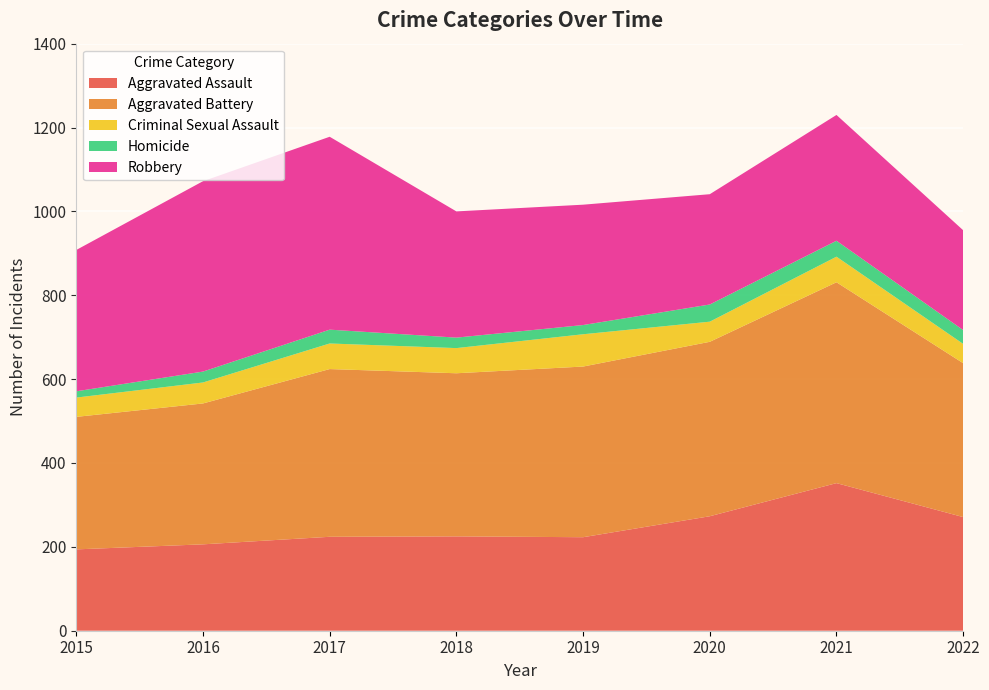

Reading right to left, extract all data points from this chart.

Aggravated Assault: 2022=271	2021=352	2020=273	2019=223	2018=225	2017=224	2016=206	2015=194
Aggravated Battery: 2022=367	2021=479	2020=416	2019=407	2018=389	2017=400	2016=336	2015=316
Criminal Sexual Assault: 2022=46	2021=61	2020=48	2019=77	2018=60	2017=61	2016=50	2015=46
Homicide: 2022=33	2021=38	2020=41	2019=22	2018=25	2017=33	2016=26	2015=15
Robbery: 2022=238	2021=300	2020=263	2019=287	2018=301	2017=460	2016=454	2015=337